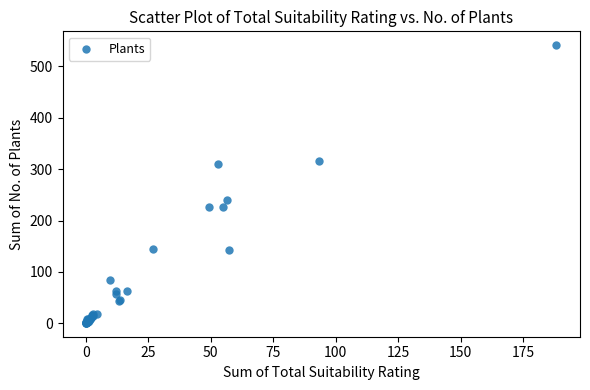

What Y value in the scatter plot is closest to 271?

239